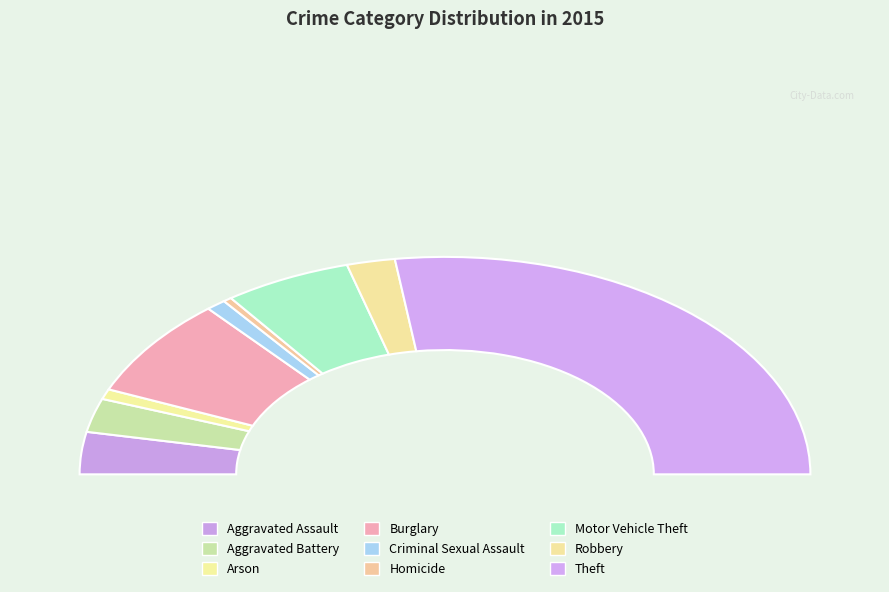

What percentage is the Aggravated Battery slice, to the nearest percent?

5%